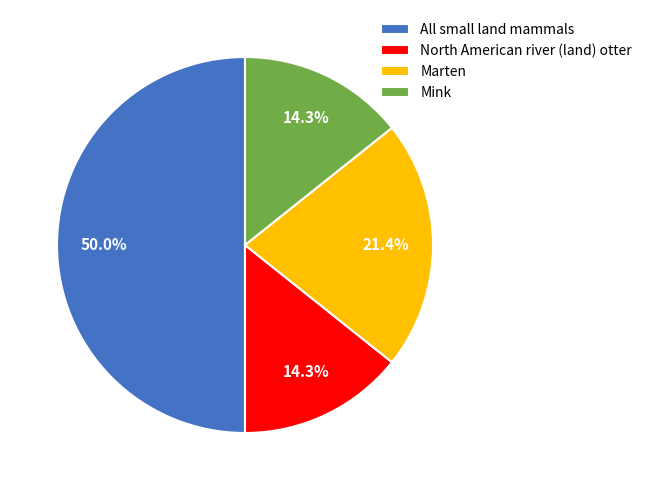

Does North American river (land) otter represent more than half of the total?

No